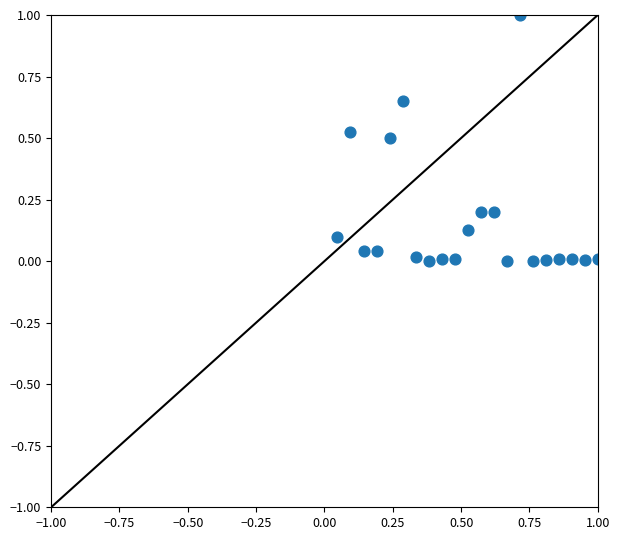

What is the range of Y values (max minus min)?

1.0